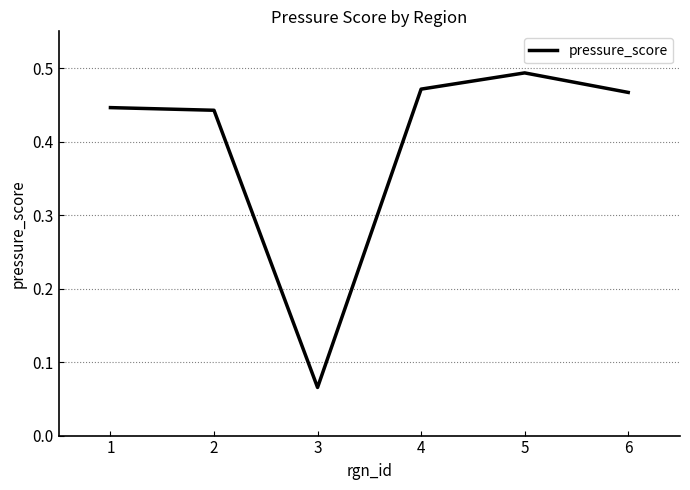

Does the chart have visible grid lines?

Yes